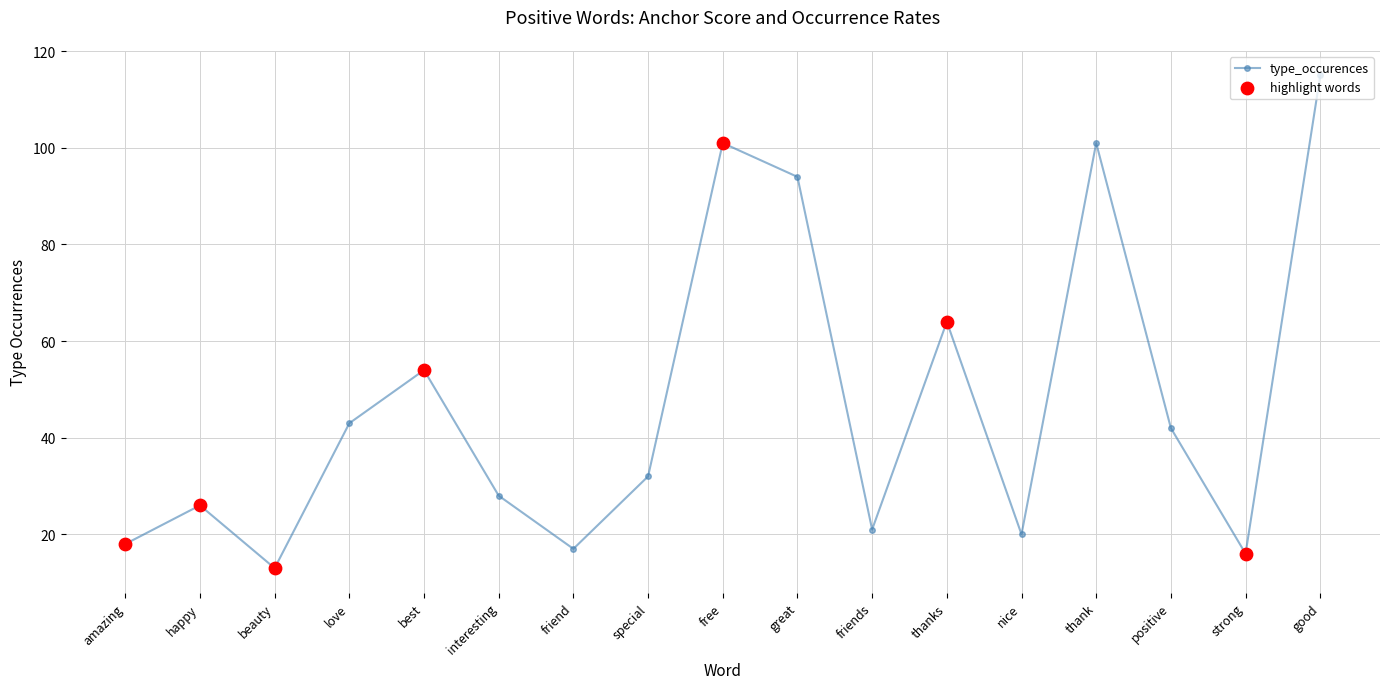

What is the sum of the values at thanks and beauty?

77